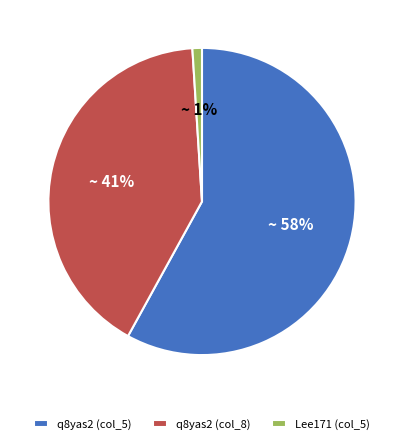

True or false: q8yas2 (col_5) accounts for 58% of the total.

True